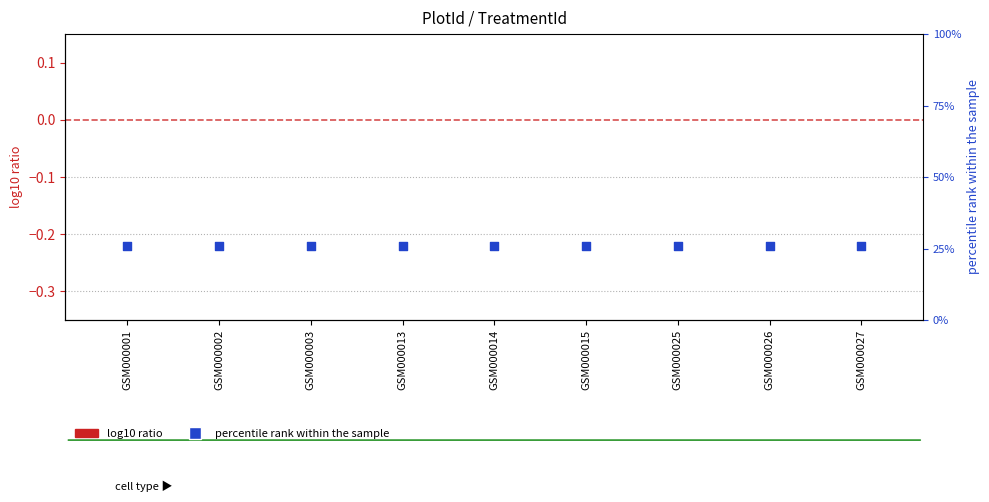

Which series has the widest spread of Y values?

TreatmentId (centered)